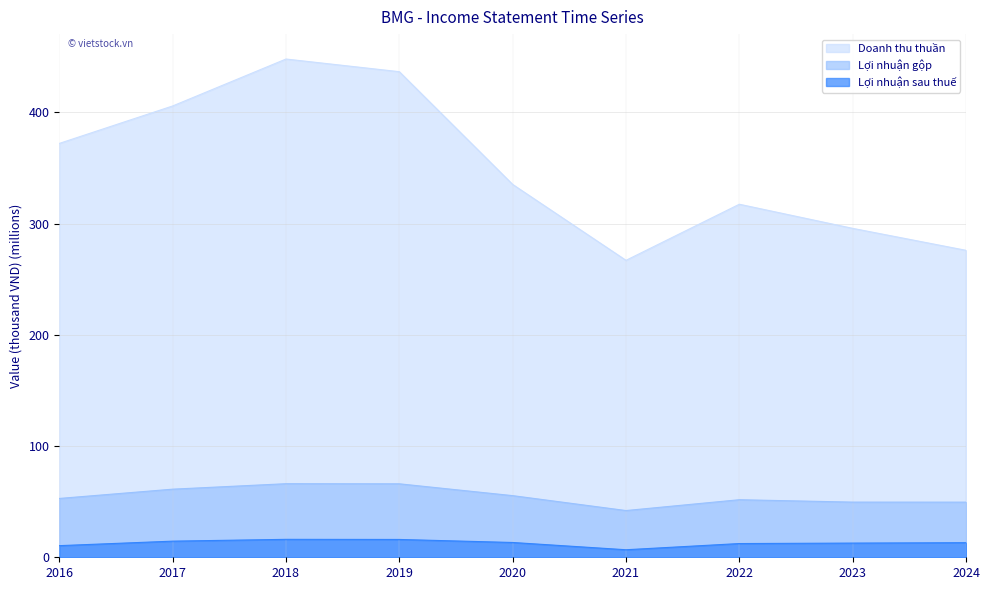

List the labels in order of Doanh thu thuần value, smallest first.

2021, 2024, 2023, 2022, 2020, 2016, 2017, 2019, 2018